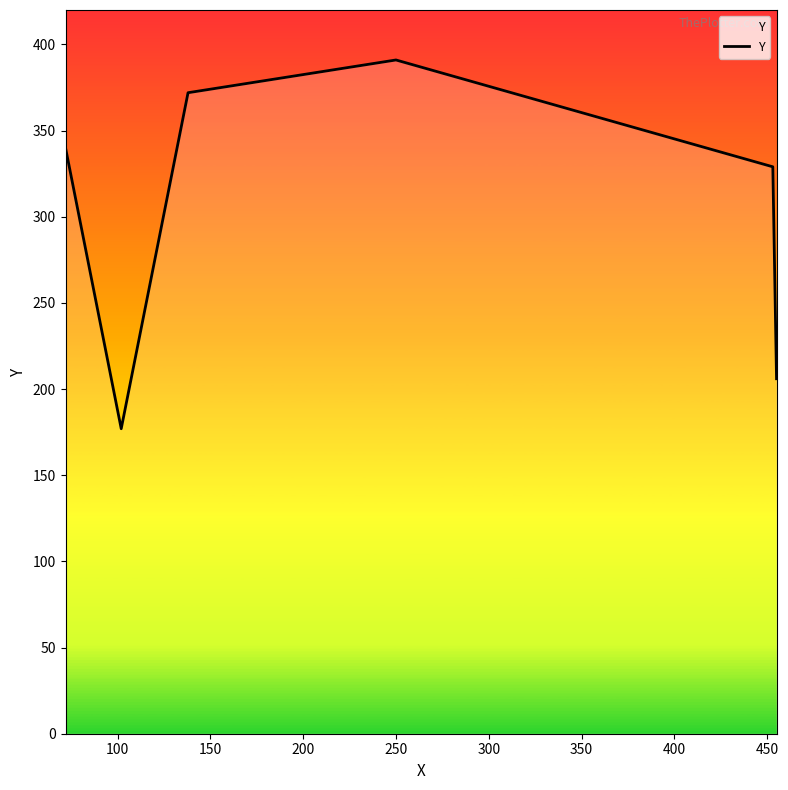

What is the minimum value shown in the chart?

177